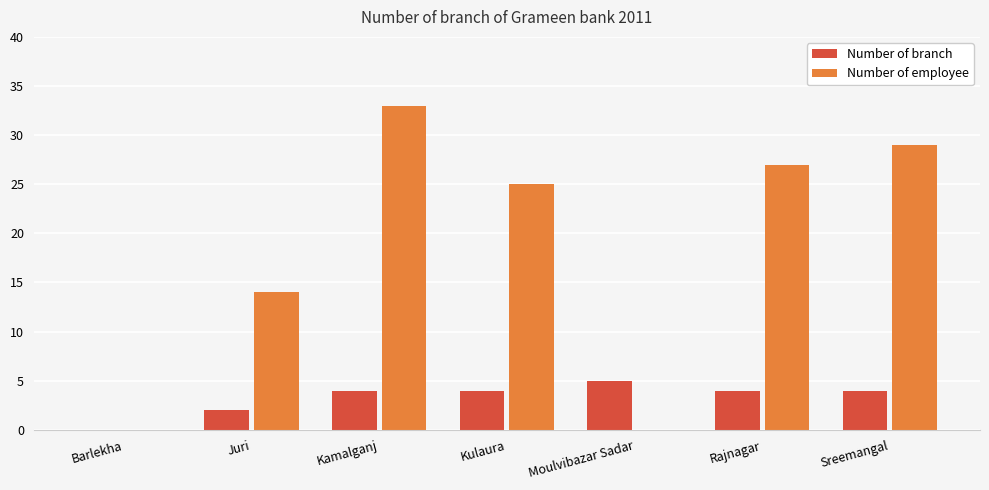

Reading right to left, list all the values displayed in this chart.

Number of branch: 4	4	5	4	4	2	0
Number of employee: 29	27	0	25	33	14	0